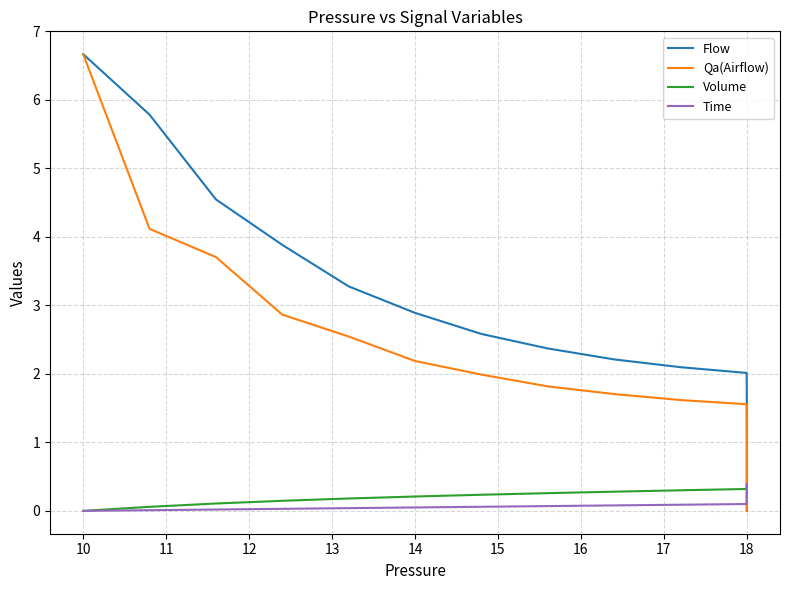

True or false: Time and Flow cross at least once.

True